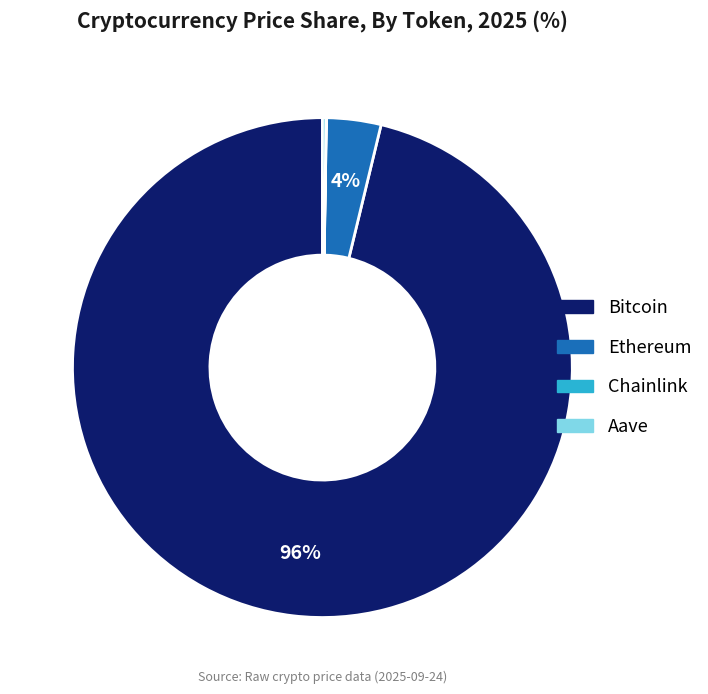

True or false: Bitcoin accounts for 96% of the total.

True